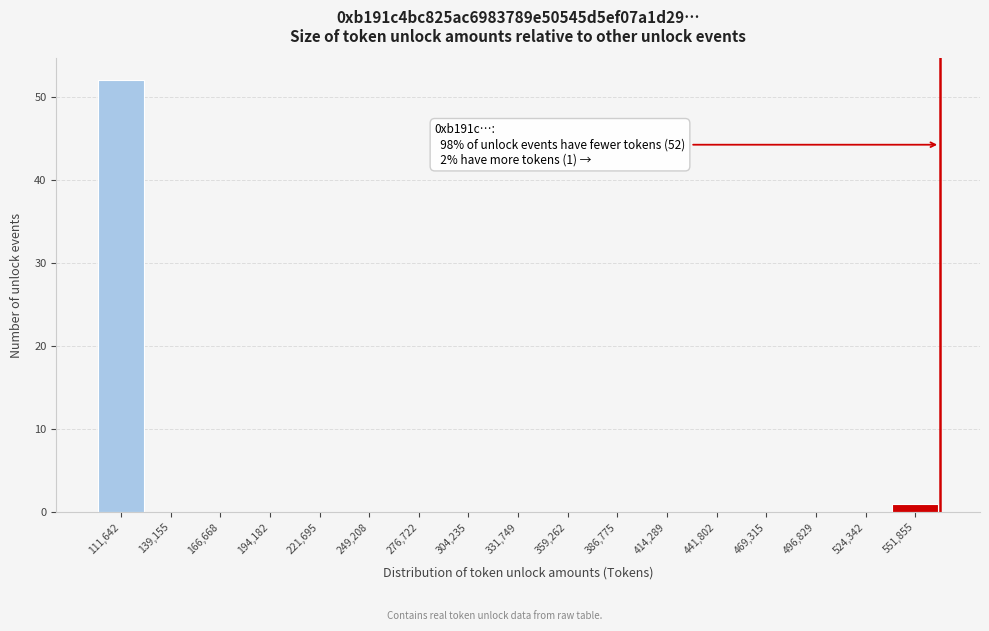

Which range on the x-axis has the tallest bar?

100000 to 125000